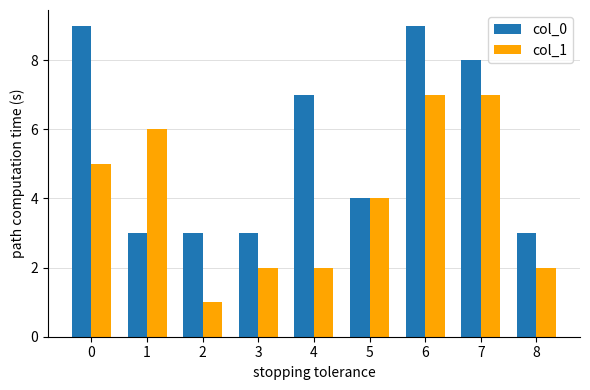

Does the chart contain any negative values?

No